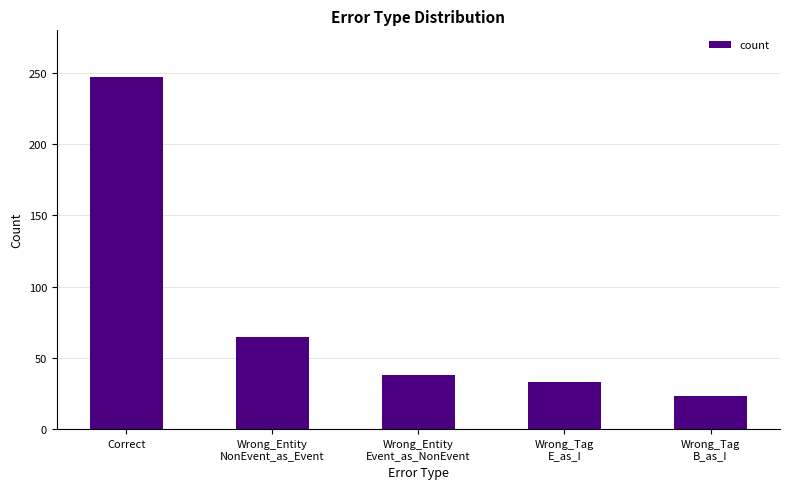

Reading left to right, list all the values displayed in this chart.

Correct=247	Wrong_Entity
NonEvent_as_Event=65	Wrong_Entity
Event_as_NonEvent=38	Wrong_Tag
E_as_I=33	Wrong_Tag
B_as_I=23